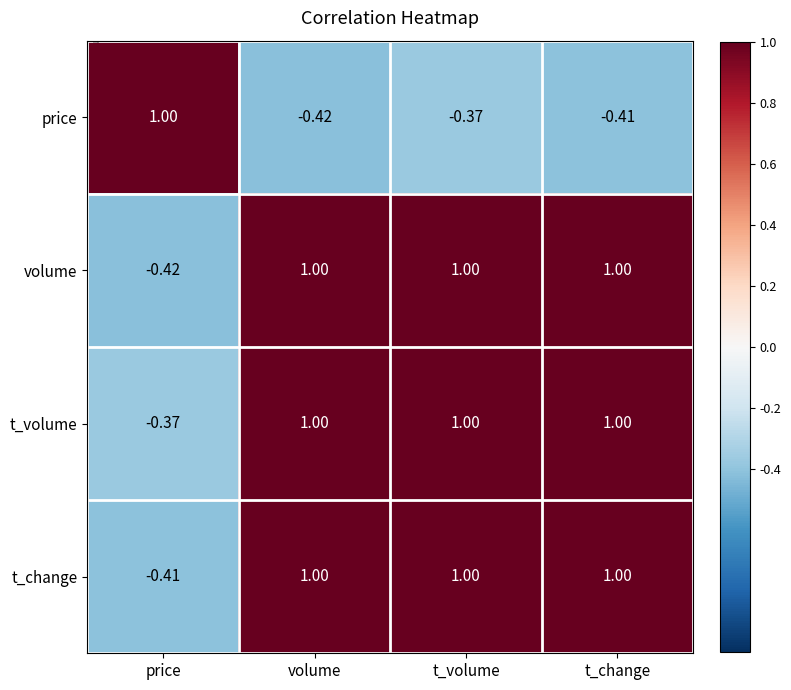

At which category is the sum across all series the highest?

t_volume